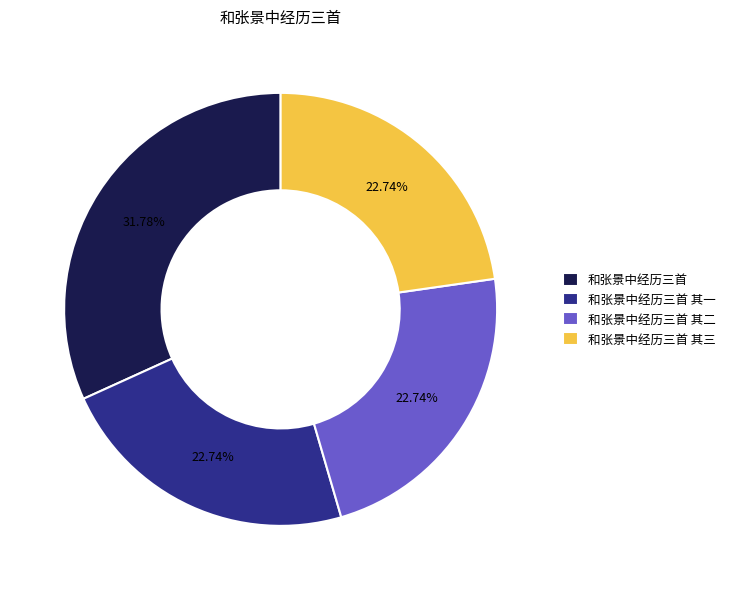

To the nearest percent, what is the combined percentage of 和张景中经历三首 and 和张景中经历三首 其三?

55%